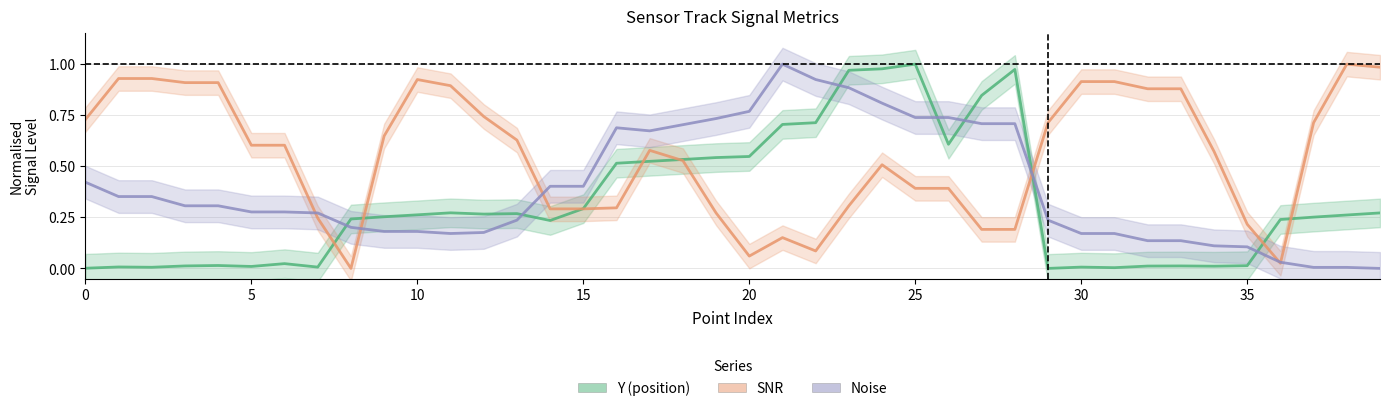

The SNR series shows 0.7 at 12. True or false?

True